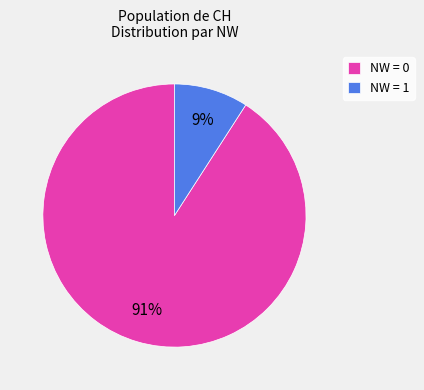

To the nearest percent, what portion does NW = 0 represent?

91%